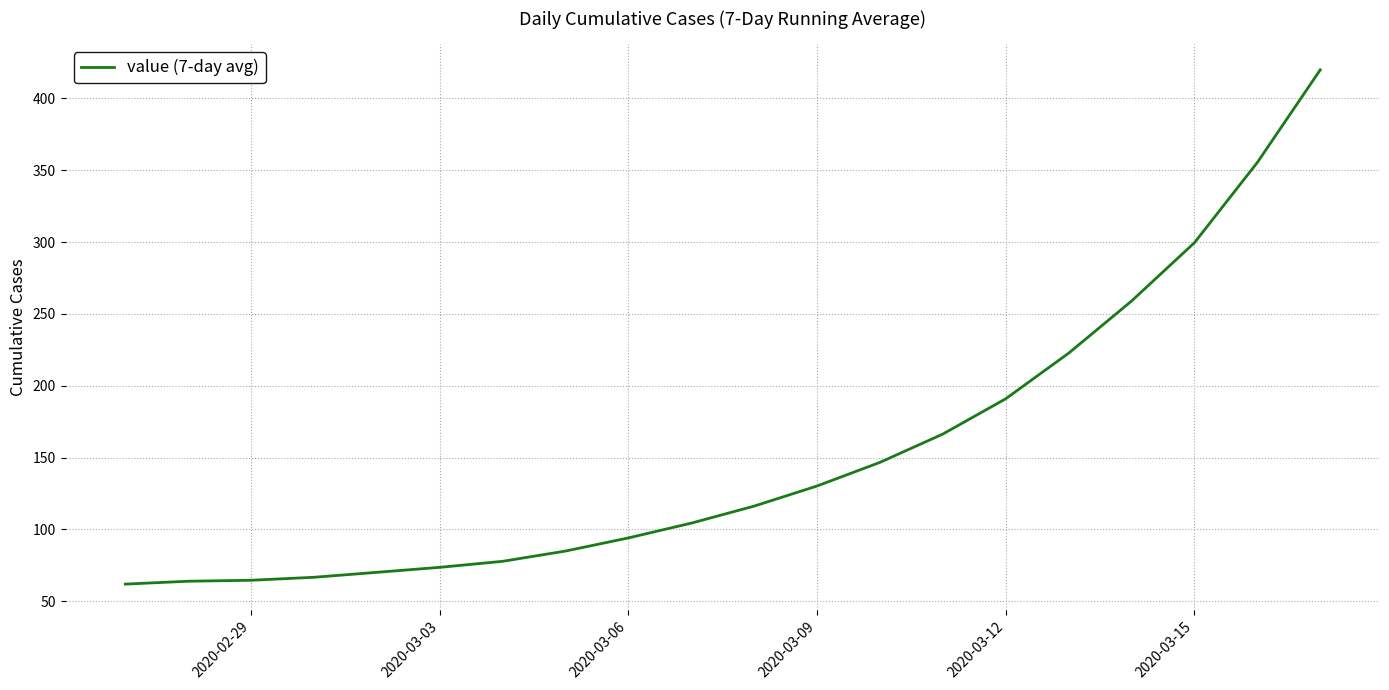

What is the smallest value displayed?

62.0